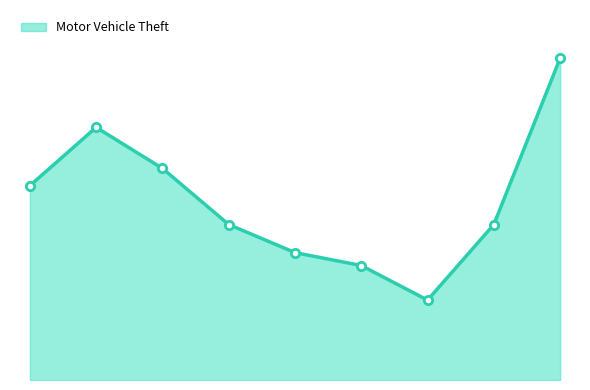

Does the chart display data point markers on the line(s)?

No